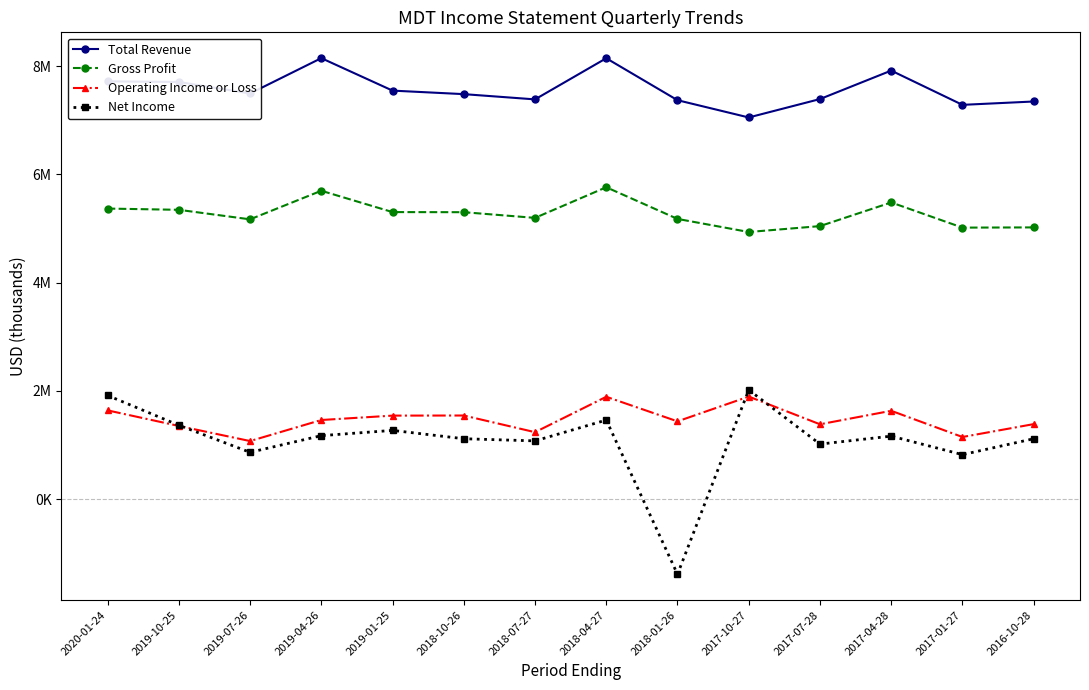

What is the label of the 11th point from the left?

2017-07-28